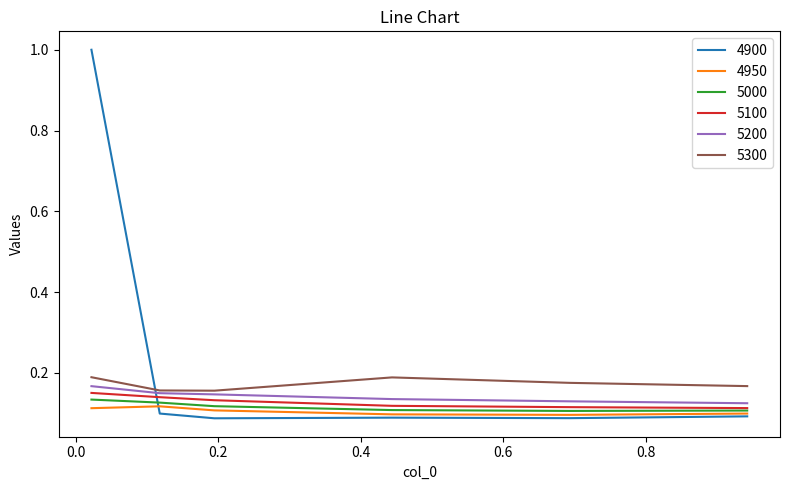

True or false: 5200 and 4950 cross at least once.

False